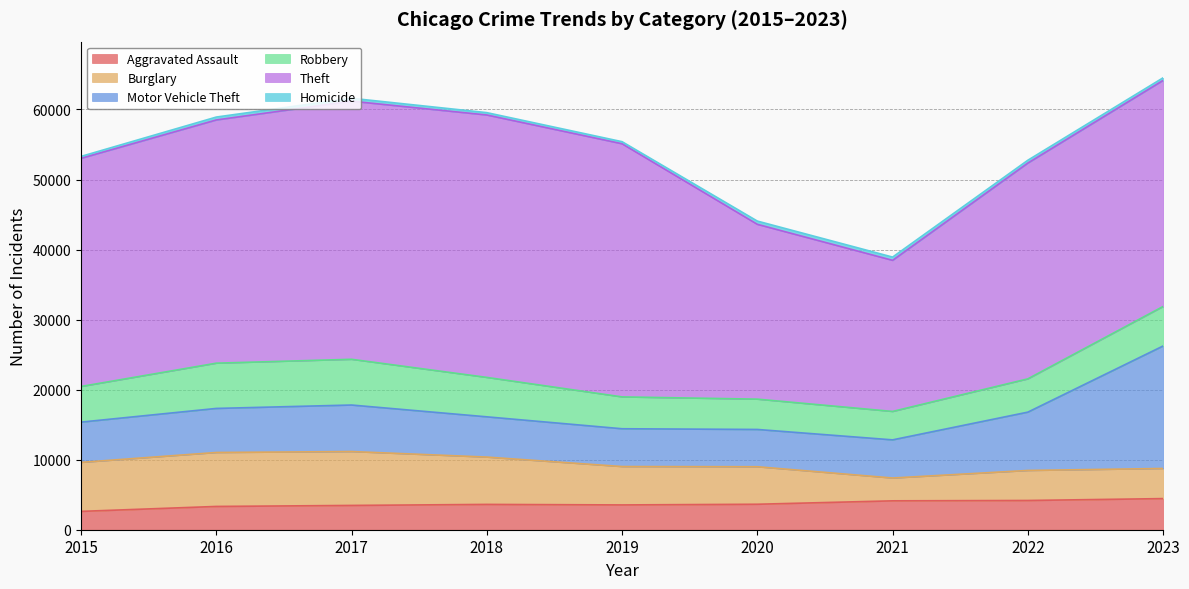

True or false: Homicide has more than 0 points higher than both neighbors.

True